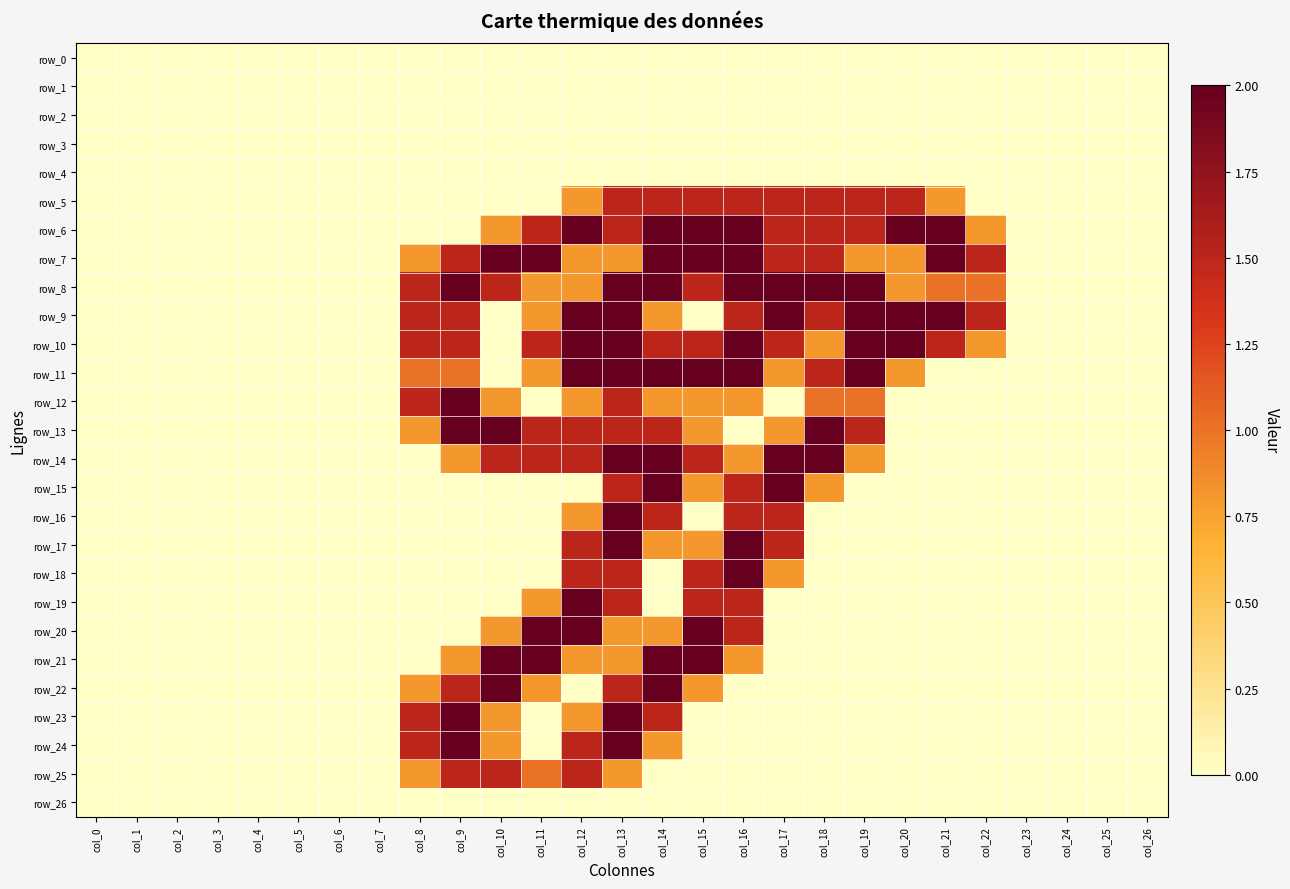

True or false: row_21 has a value of 0.0 at col_18.

True